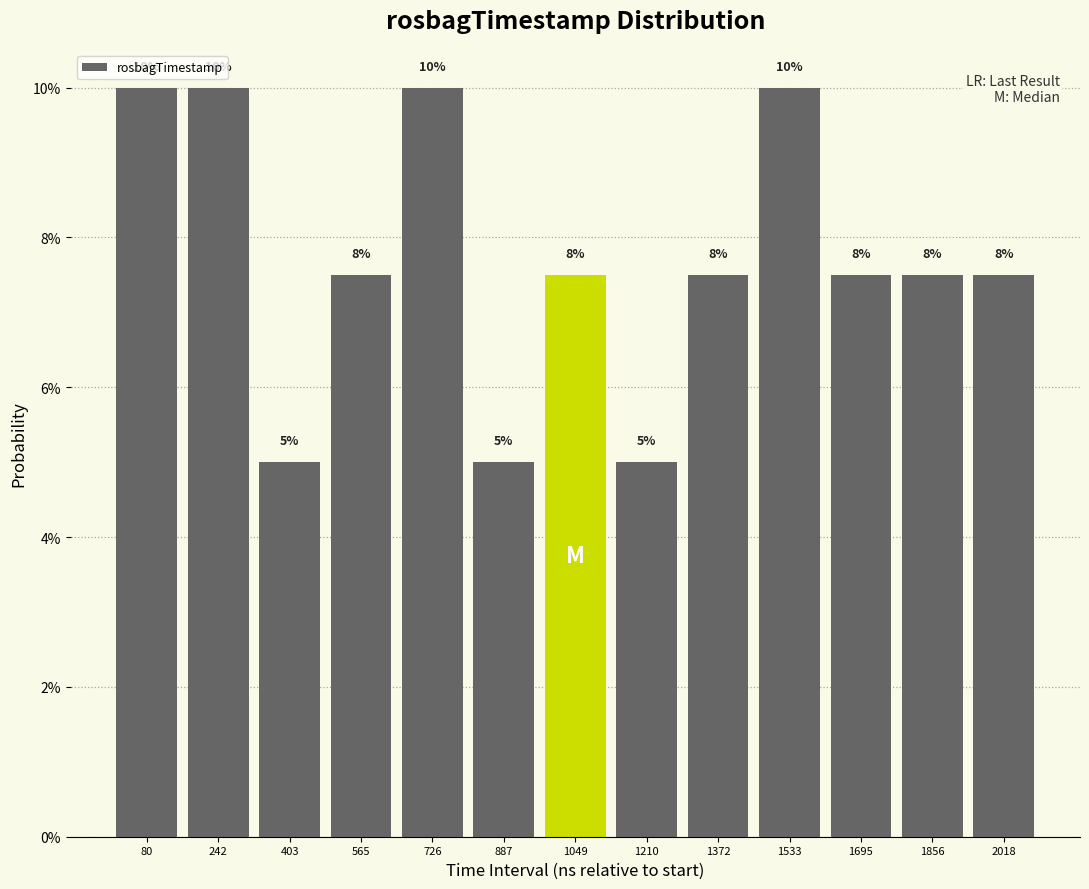

Are the bars horizontal?

No